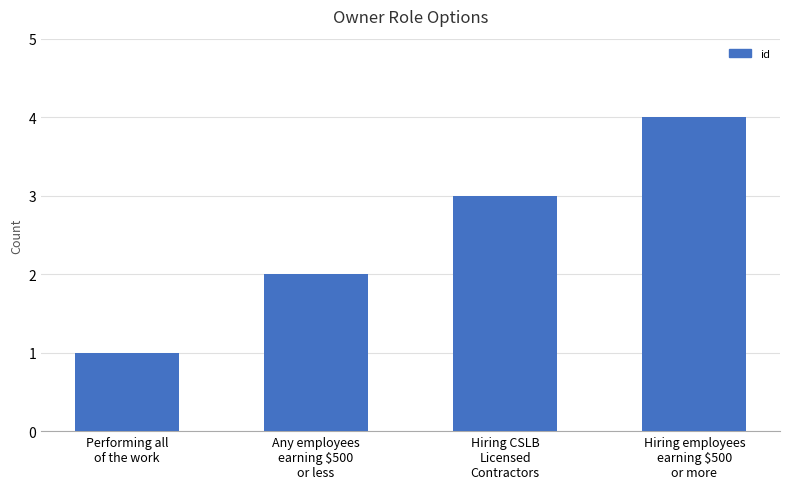

What is the sum of all values?

10